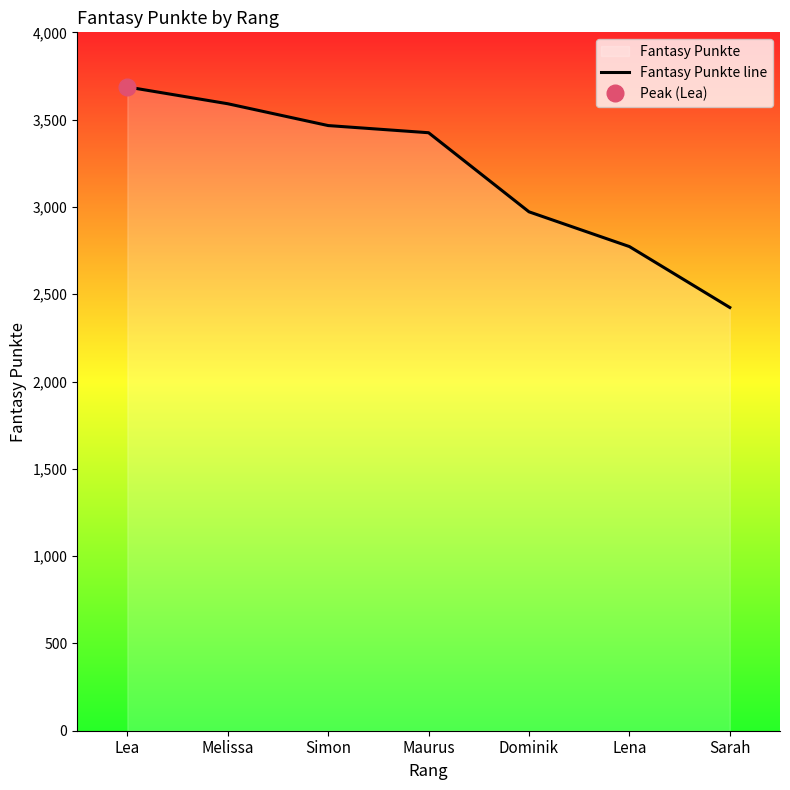

Does the chart display data point markers on the line(s)?

No